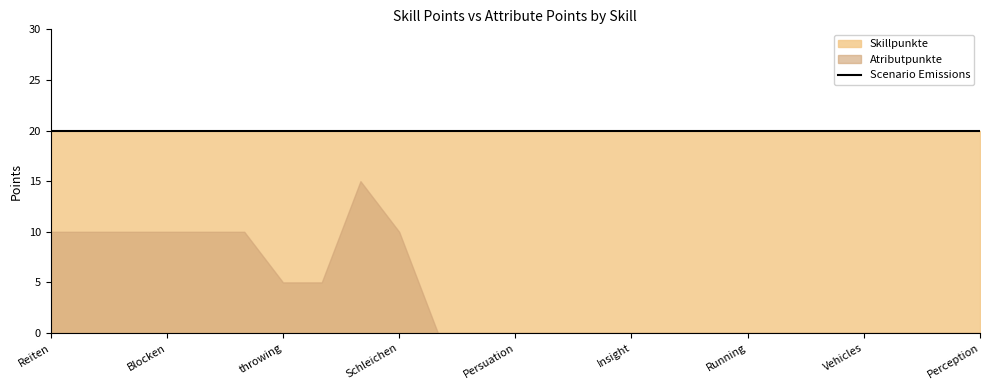

The value of Atributpunkte at Swimming is 9. True or false?

False